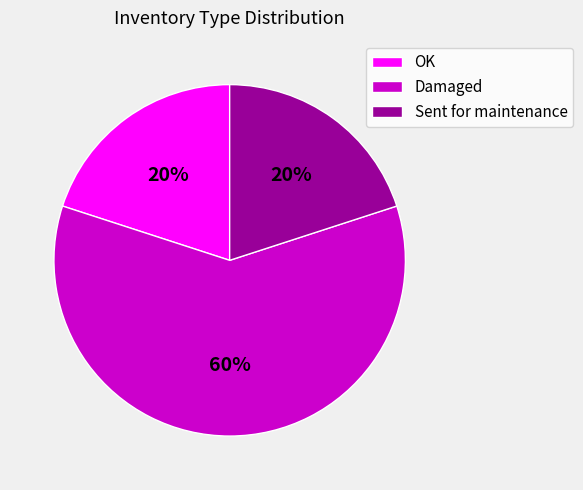

Which has a higher value, Sent for maintenance or Damaged?

Damaged